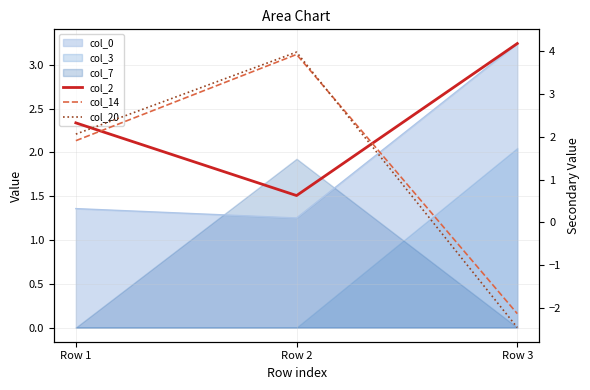

True or false: col_20 has a value of 3.0 at Row 1.

False